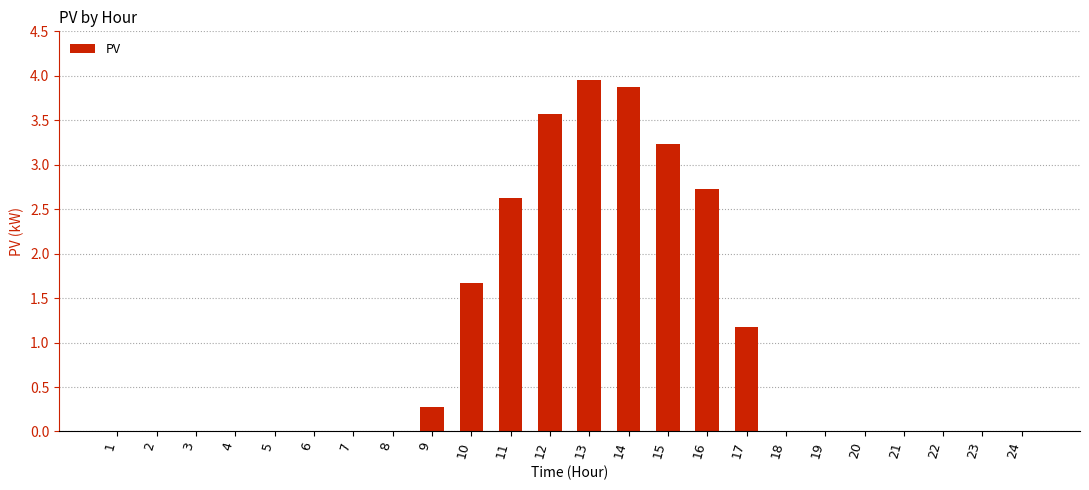

True or false: the data shows 0.0 at 5.

True